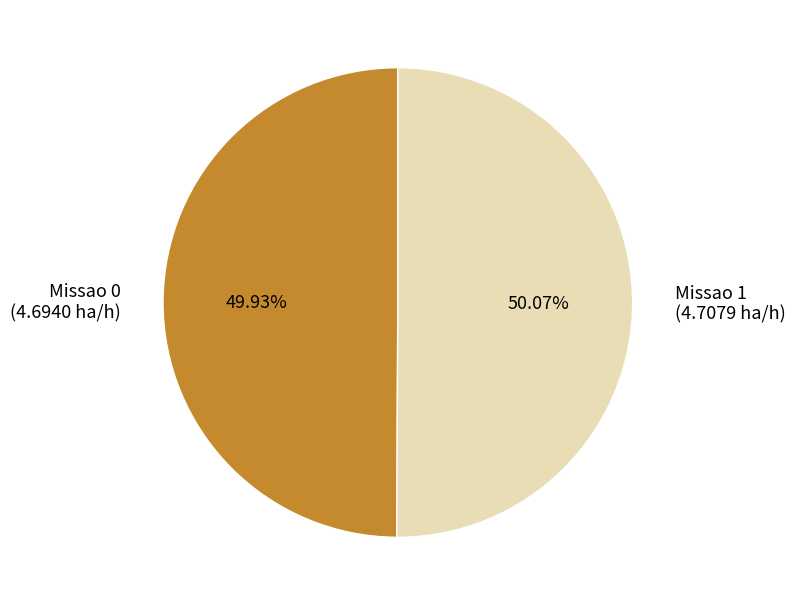

What percentage is the Missao 1 slice, to the nearest percent?

50%